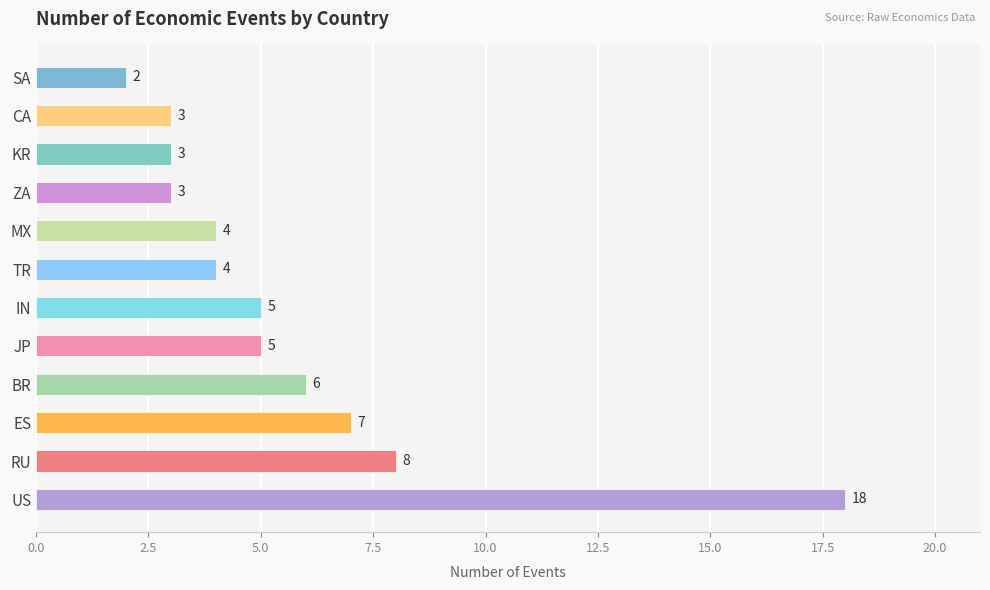

Count the number of data series in this chart.

1